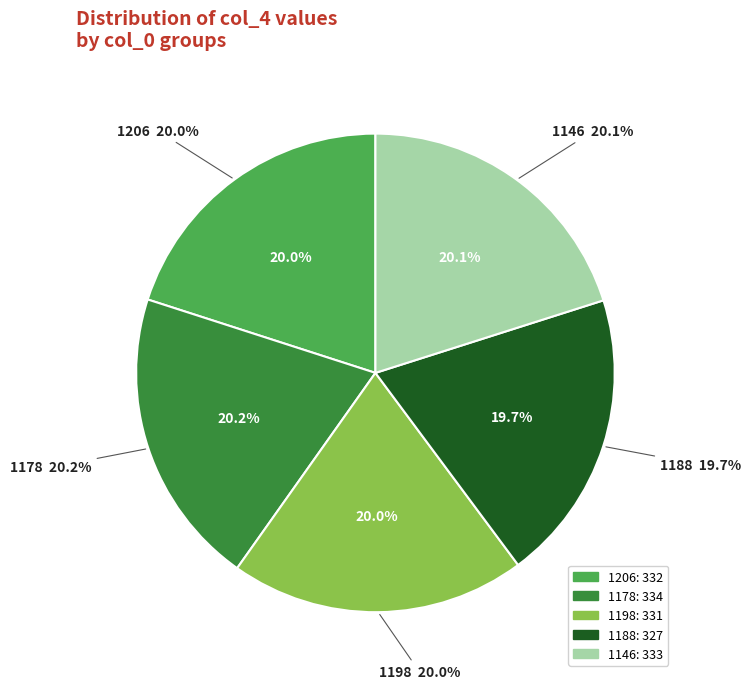

Do 1188 and 1146 together represent more than half of the pie?

No